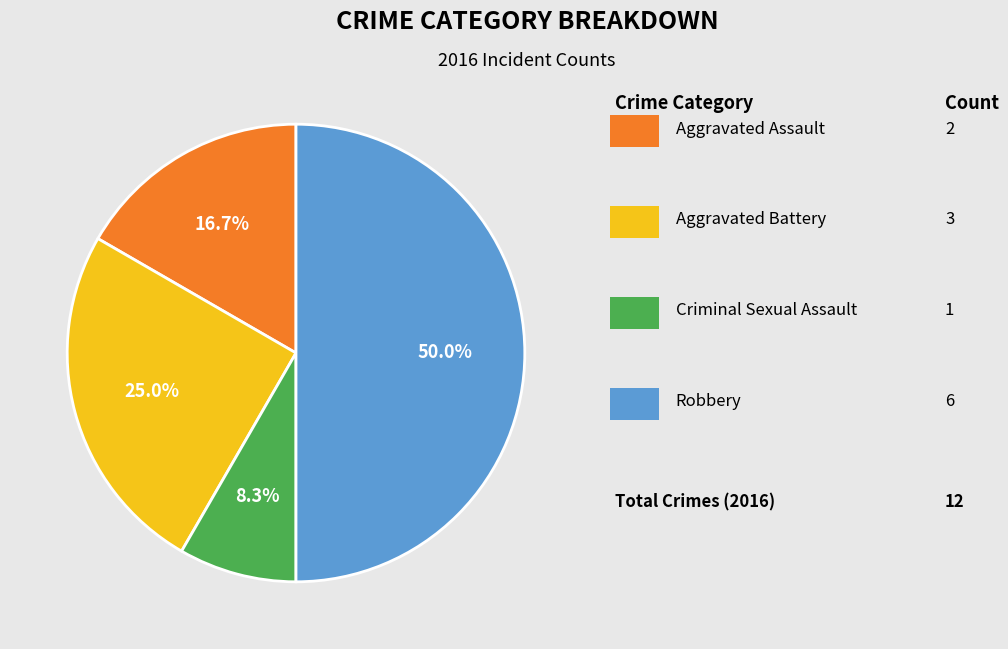

Count the number of slices in the pie.

4